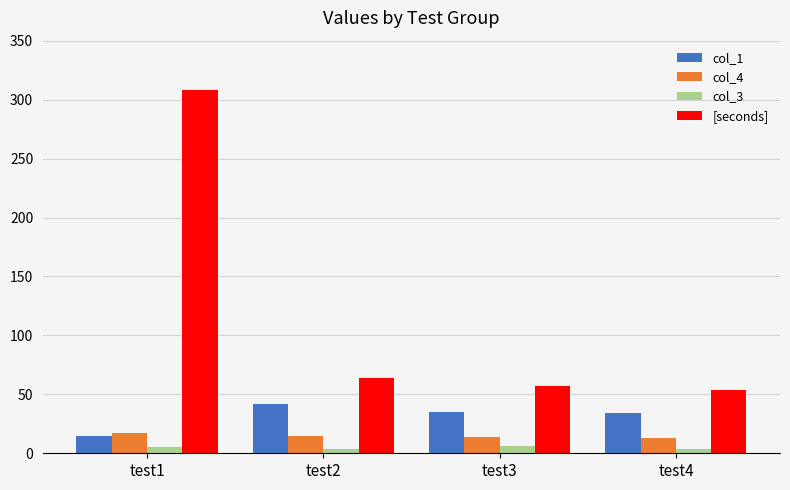

Where is [seconds] nearest to the value 181?

test2